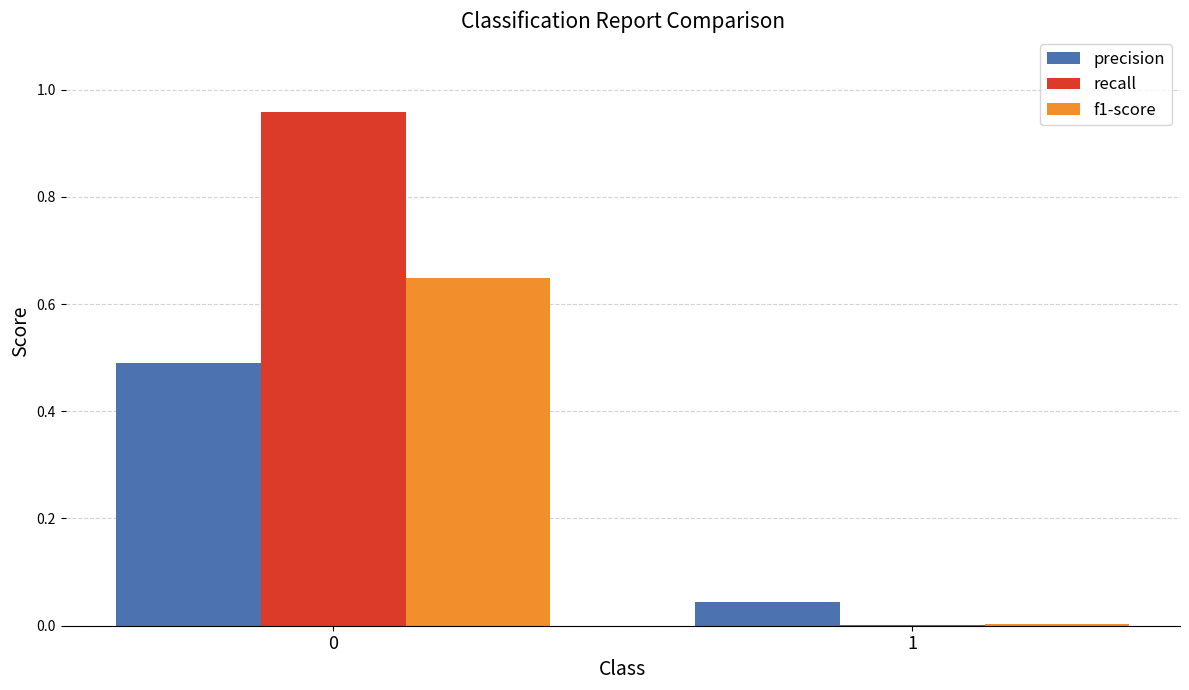

Does the chart contain stacked bars?

No